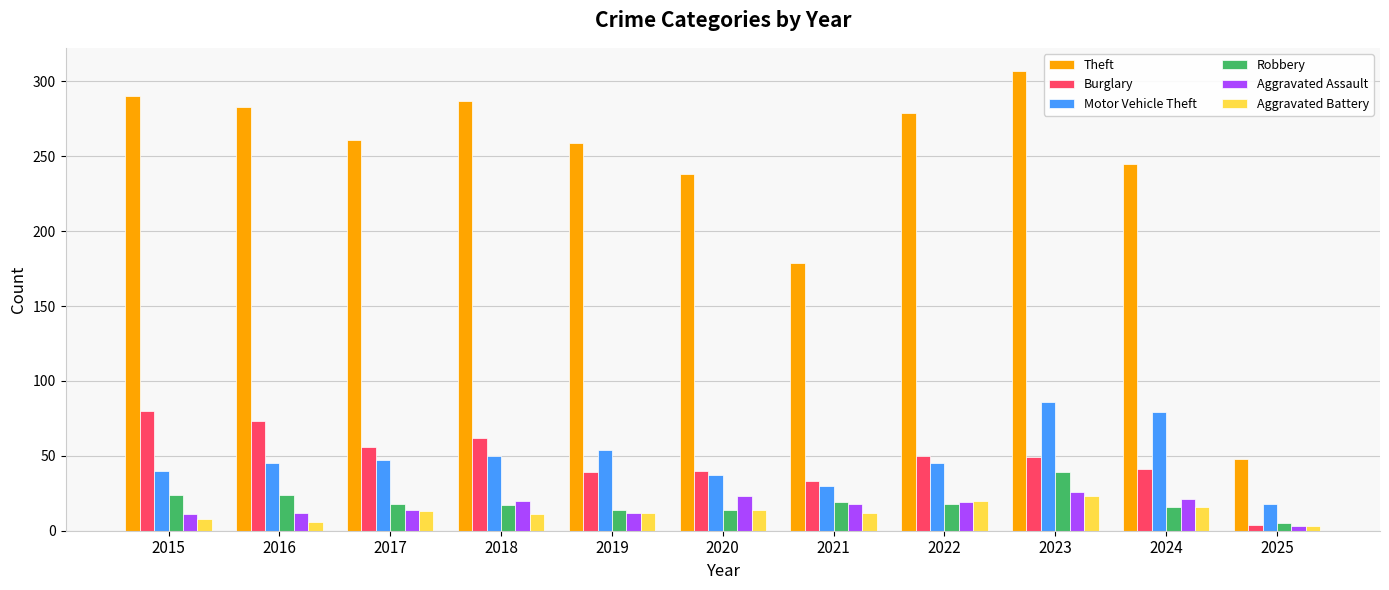

What is the sum of all Burglary values?

527